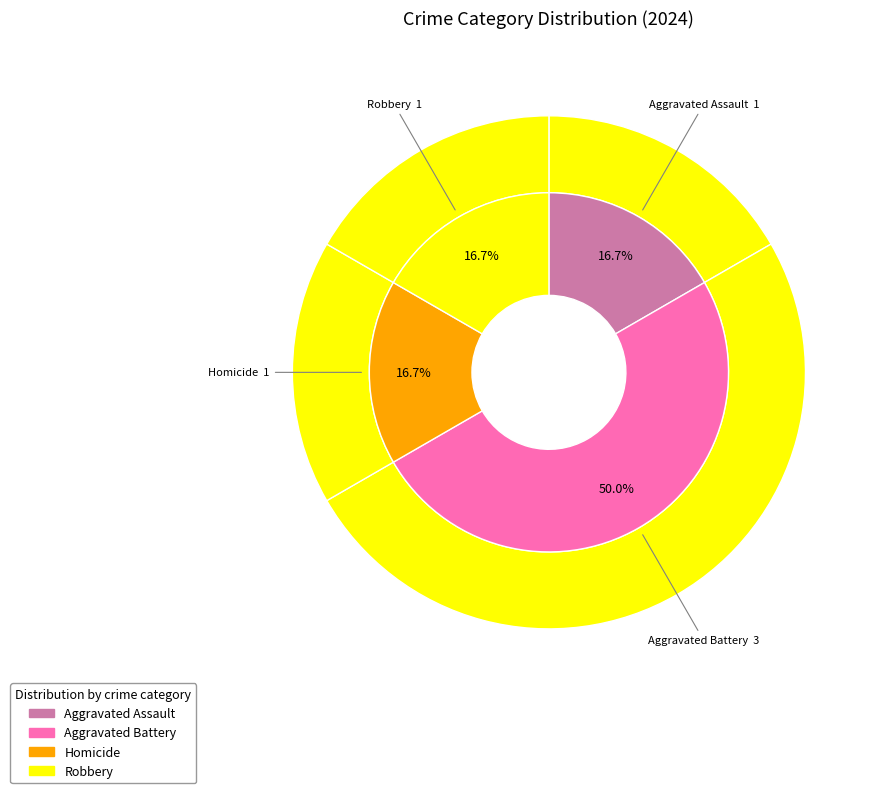

To the nearest percent, what portion does Aggravated Battery represent?

50%